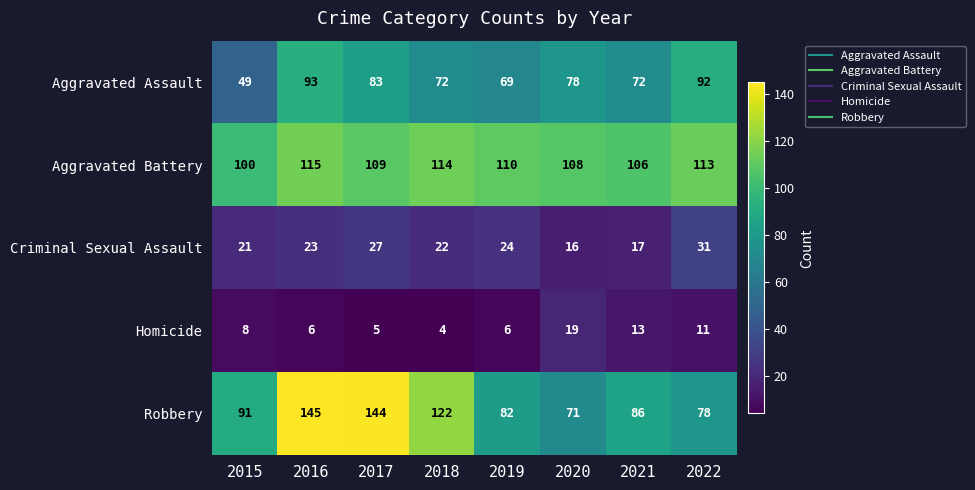

Which category has the lowest value across all series?

2018